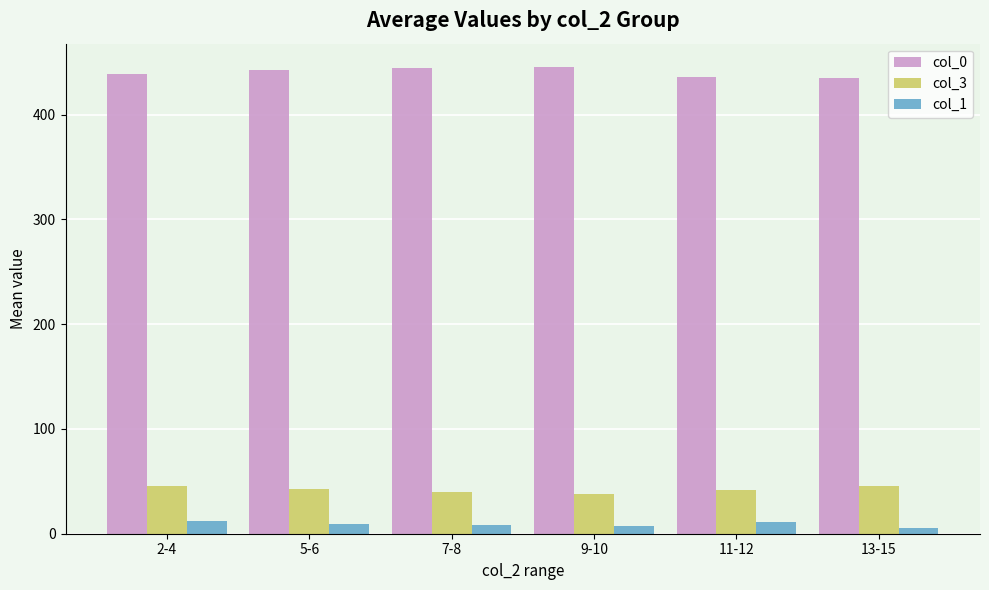

Is the value of col_3 at 13-15 greater than the value of col_1 at 13-15?

Yes